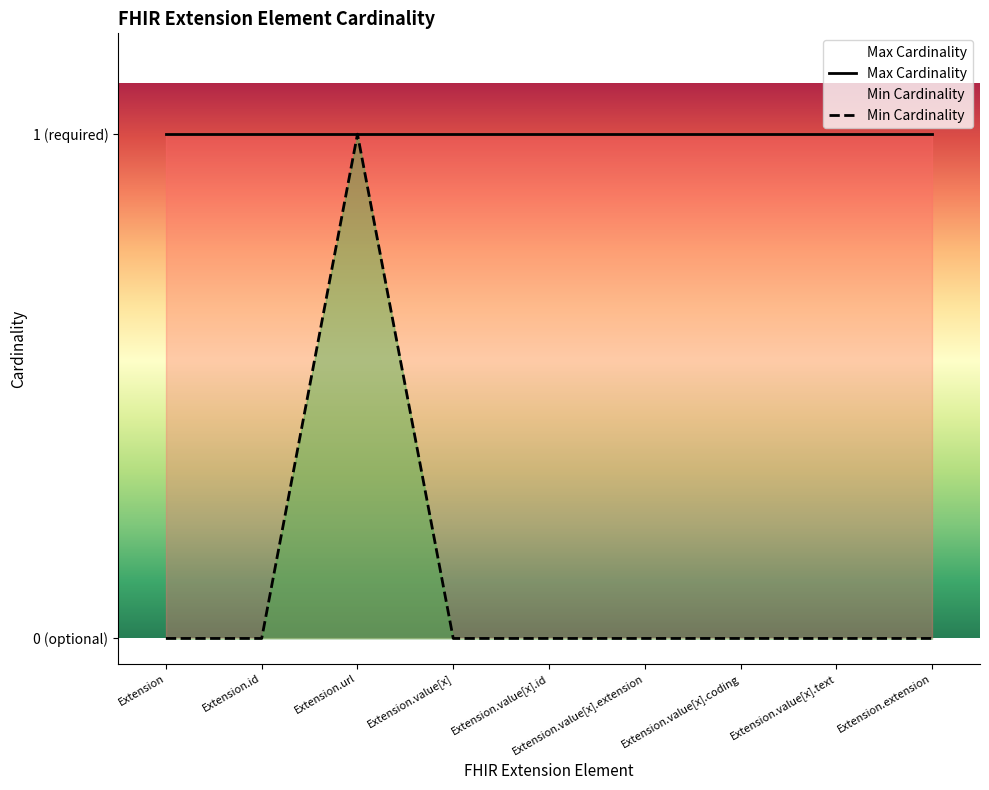

Reading left to right, list all the values displayed in this chart.

0	0	1	0	0	0	0	0	0